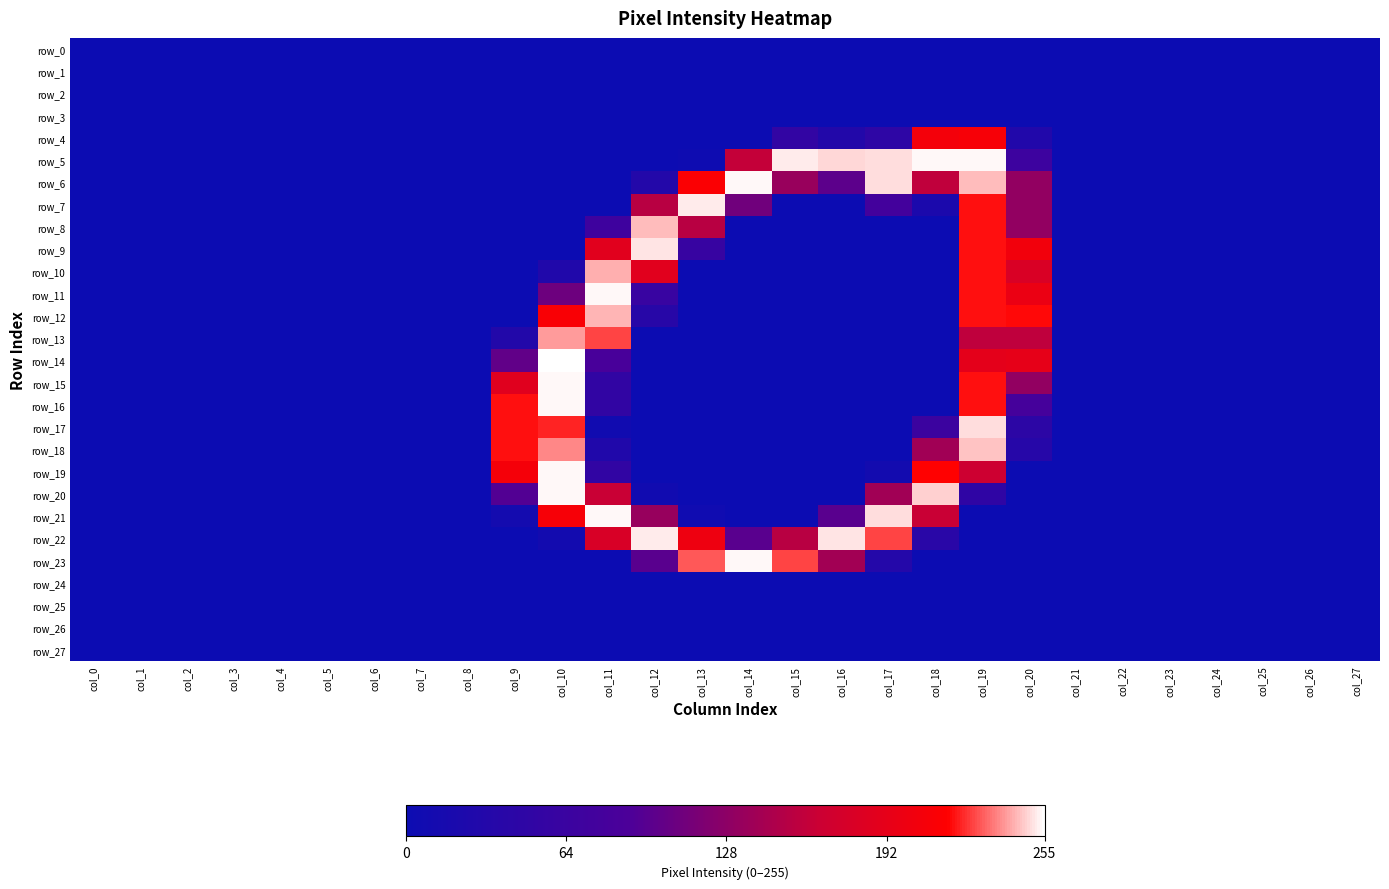

True or false: row_19 has a value of -152 at col_24.

False